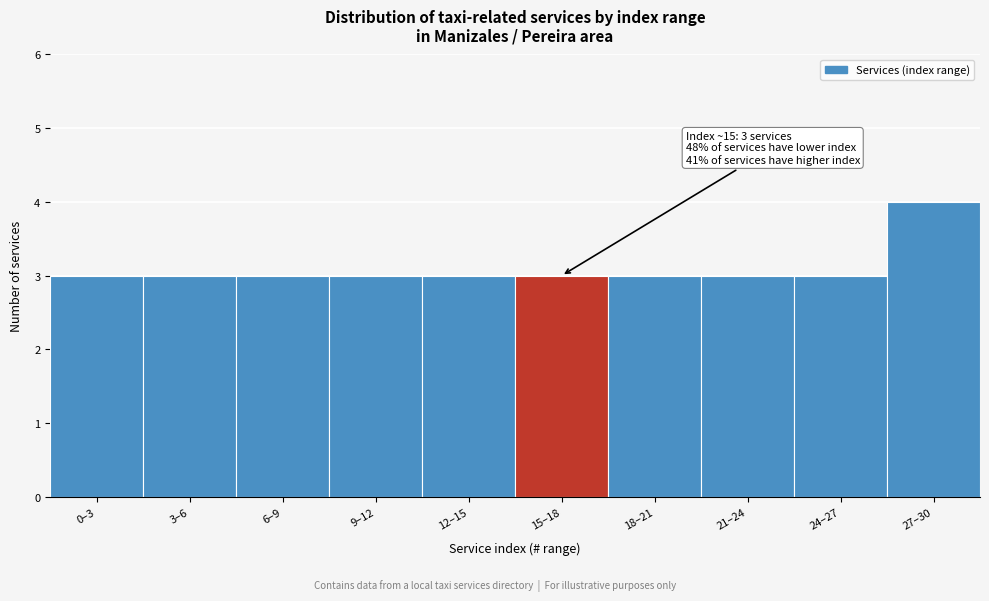

Reading left to right, list all the values displayed in this chart.

3	3	3	3	3	3	3	3	3	4